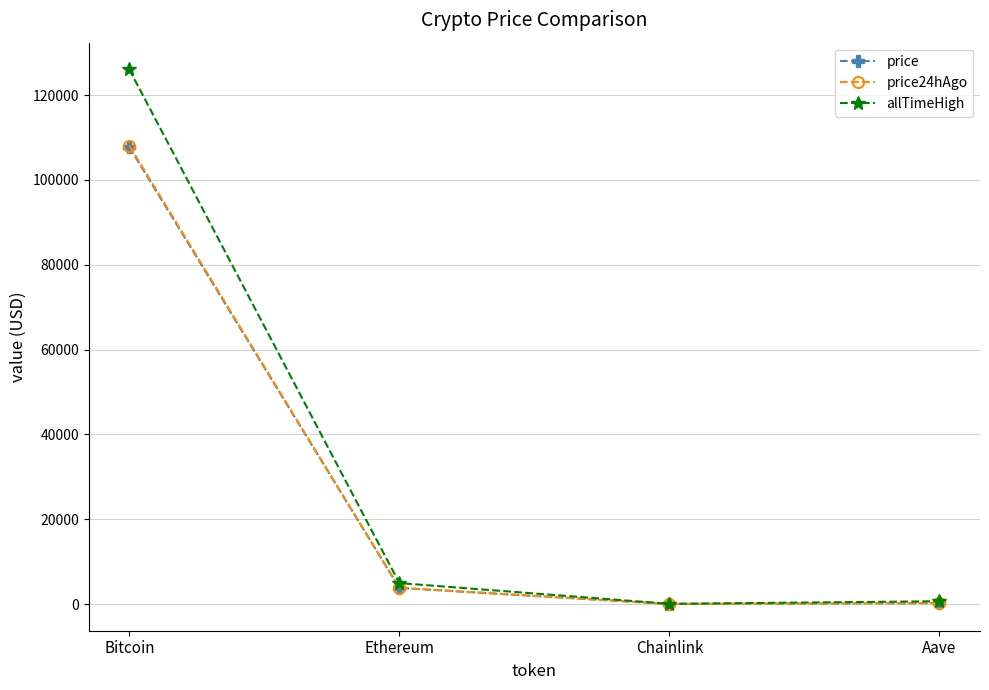

Where is allTimeHigh nearest to the value 63066?

Ethereum